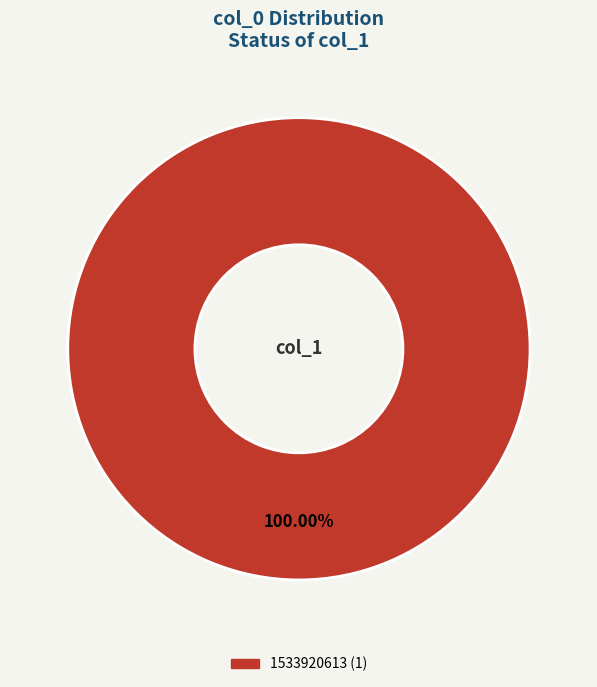

Is there any slice that represents more than half of the pie?

Yes